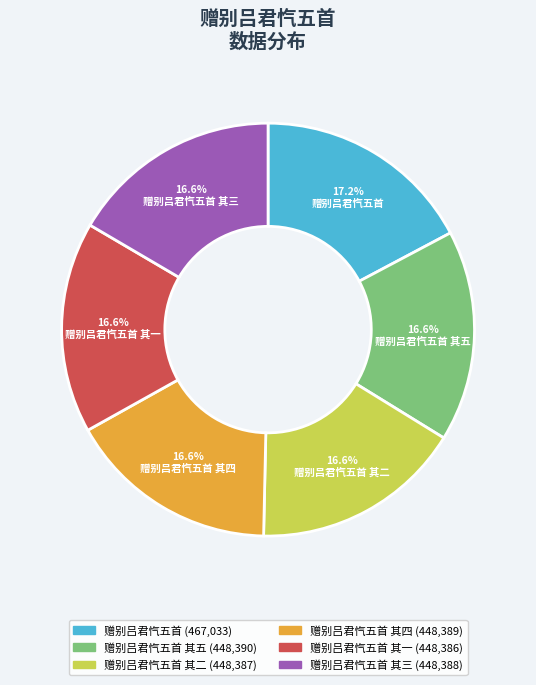

Does 赠别吕君忾五首 其二 account for over 50% of the chart?

No